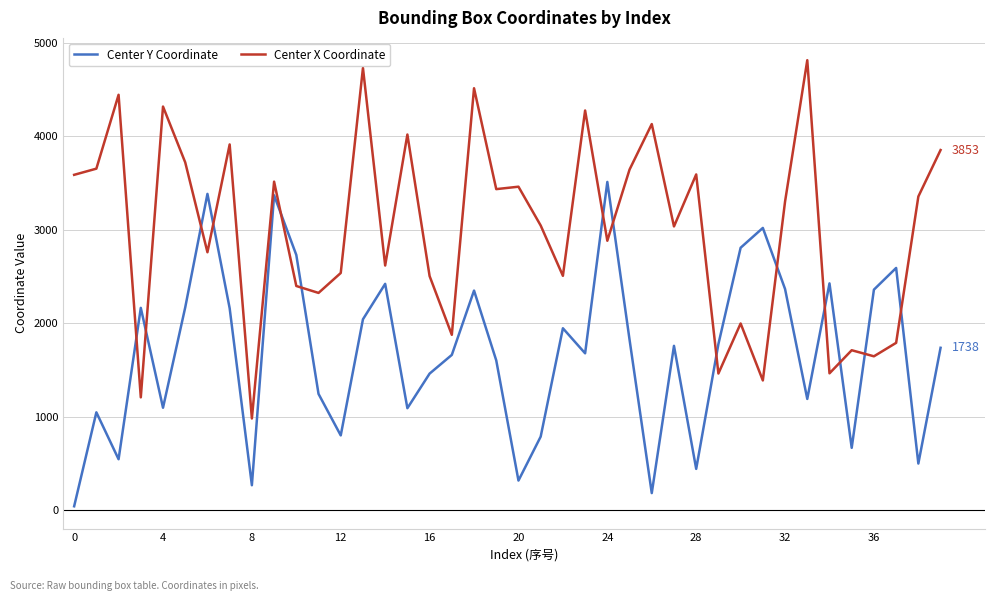

Which series has the largest total across all categories?

Center X Coordinate